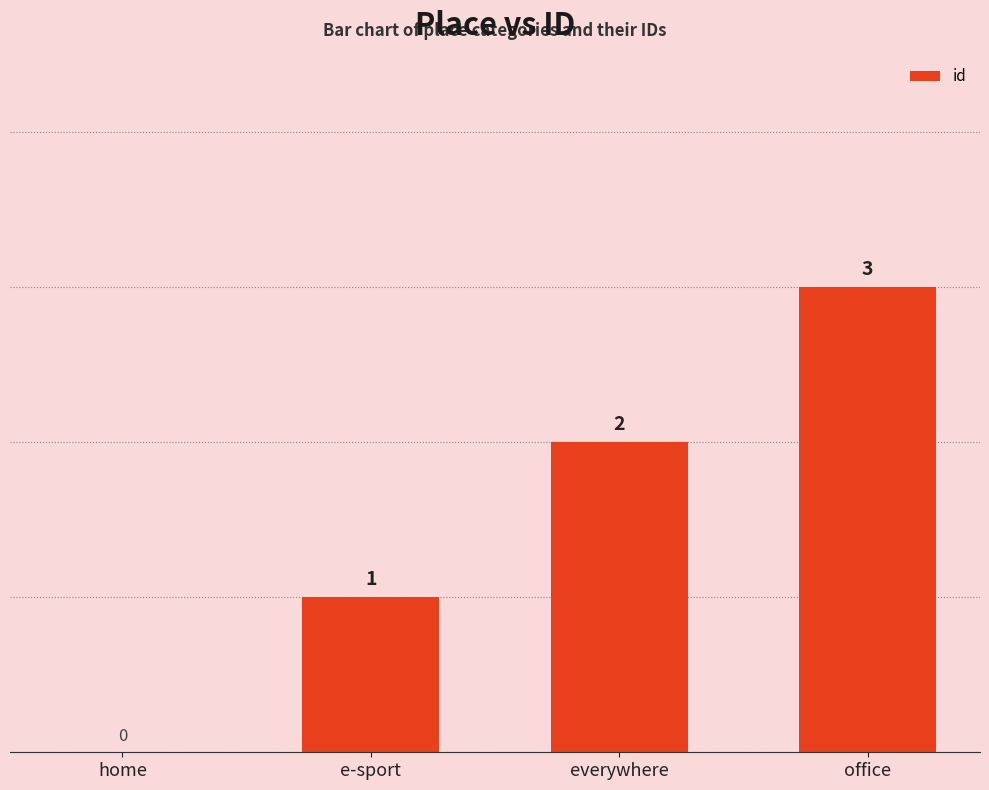

At which label is the value closest to 1?

e-sport